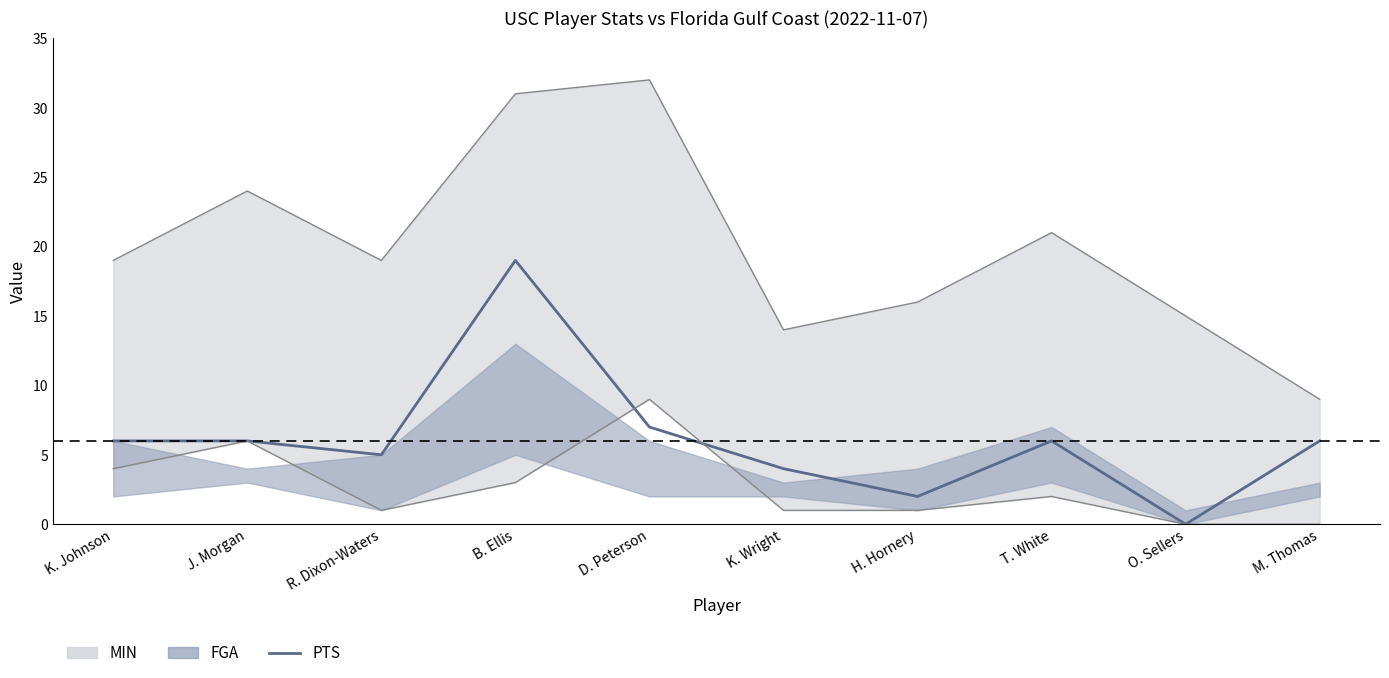

True or false: the data shows 2 at H. Hornery.

True